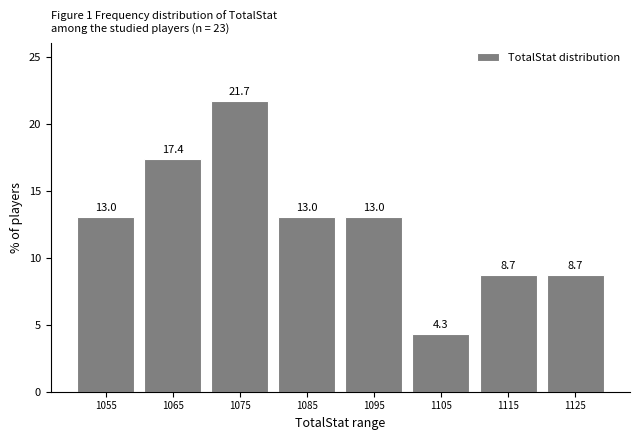

Reading left to right, list all the values displayed in this chart.

13.0	17.4	21.7	13.0	13.0	4.3	8.7	8.7